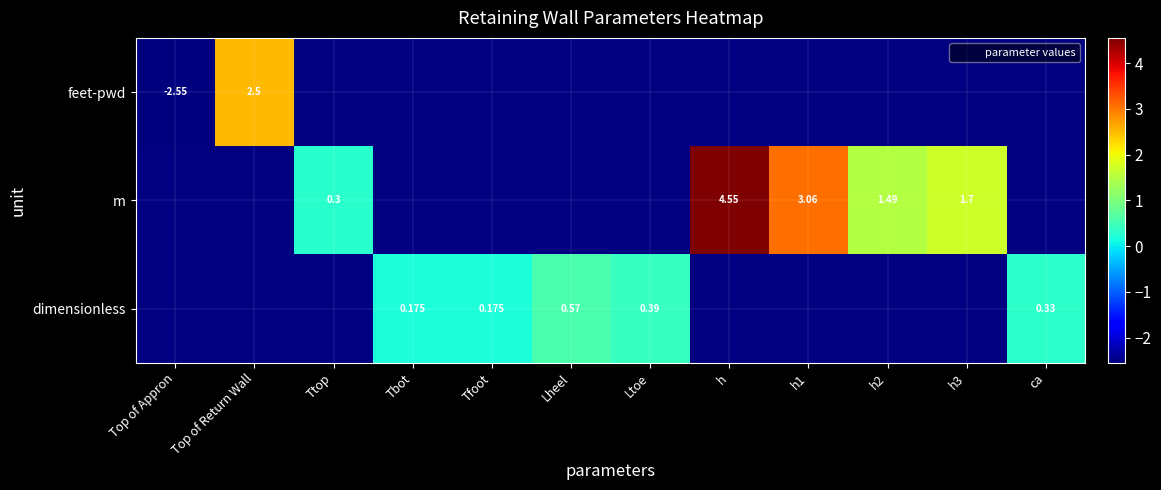

At how many categories does at least one series exceed 1?

5